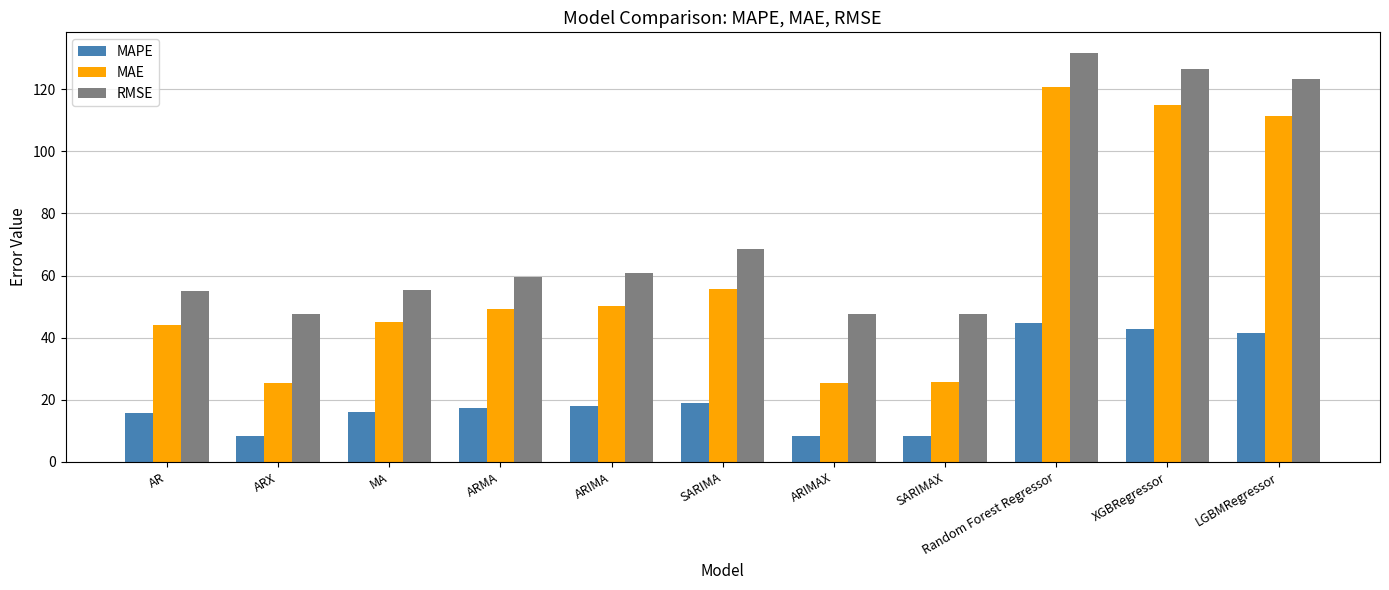

What is the total value across all series at ARIMAX?

81.1